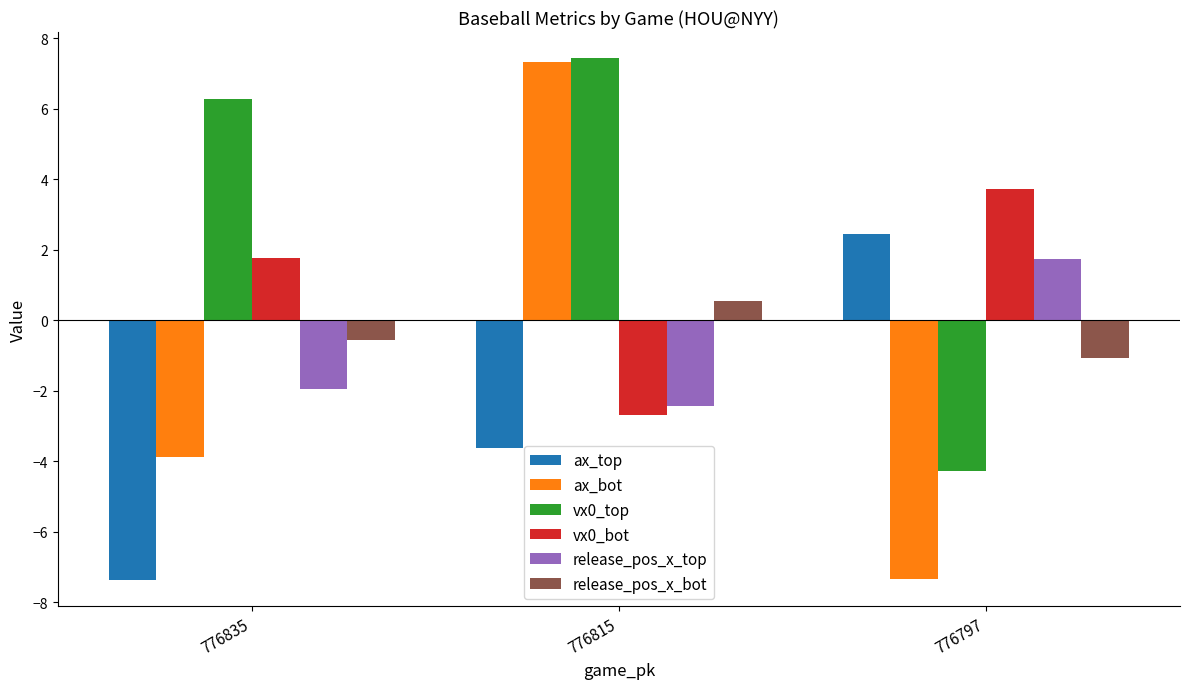

The value of release_pos_x_top at 776815 is -3.7. True or false?

False